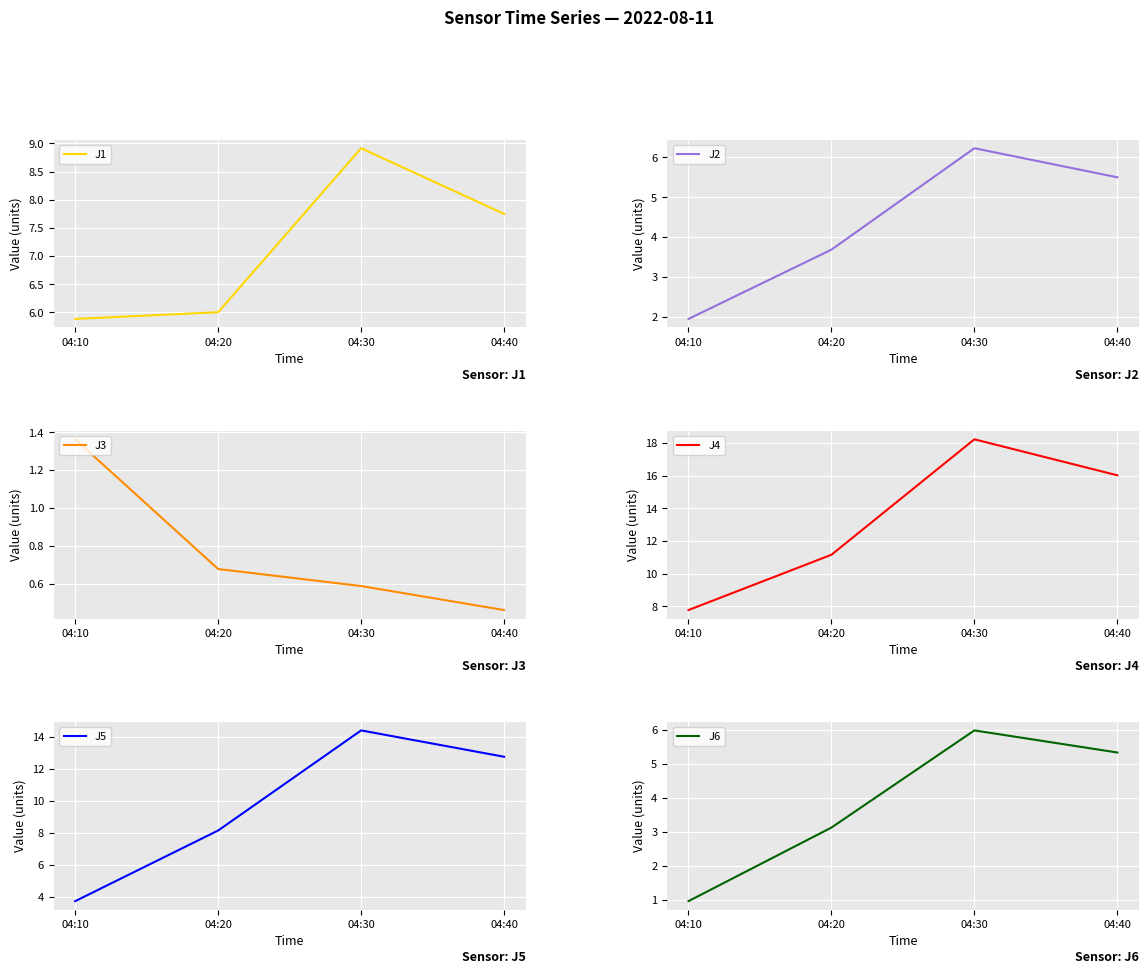

At which label is J4 closest to 12?

04:20